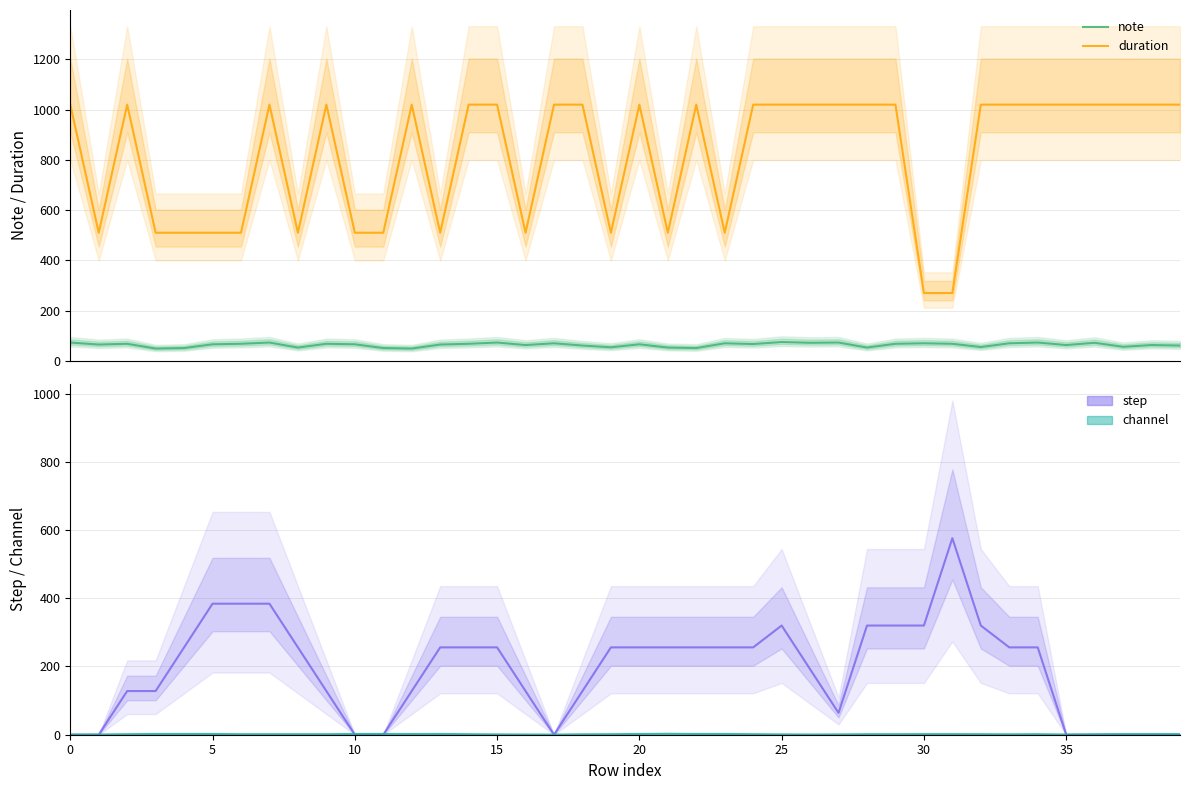

What is the sum of the step values at 38 and 26?

192.0